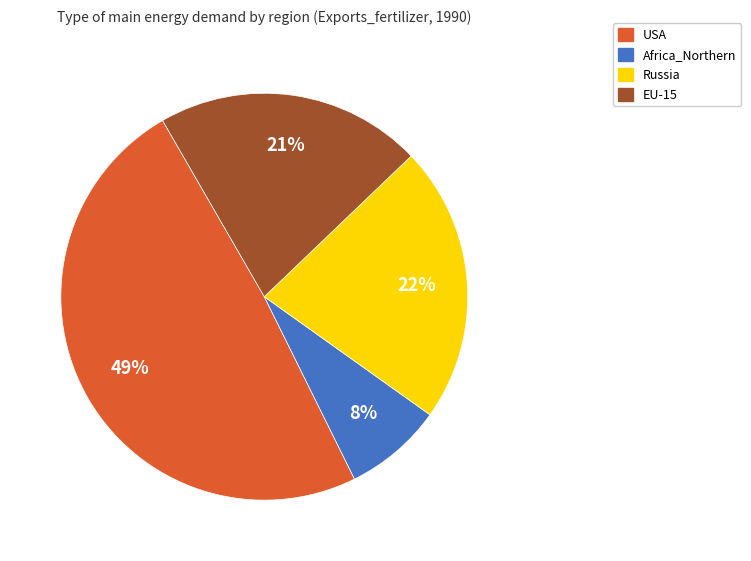

To the nearest percent, what portion does Russia represent?

22%